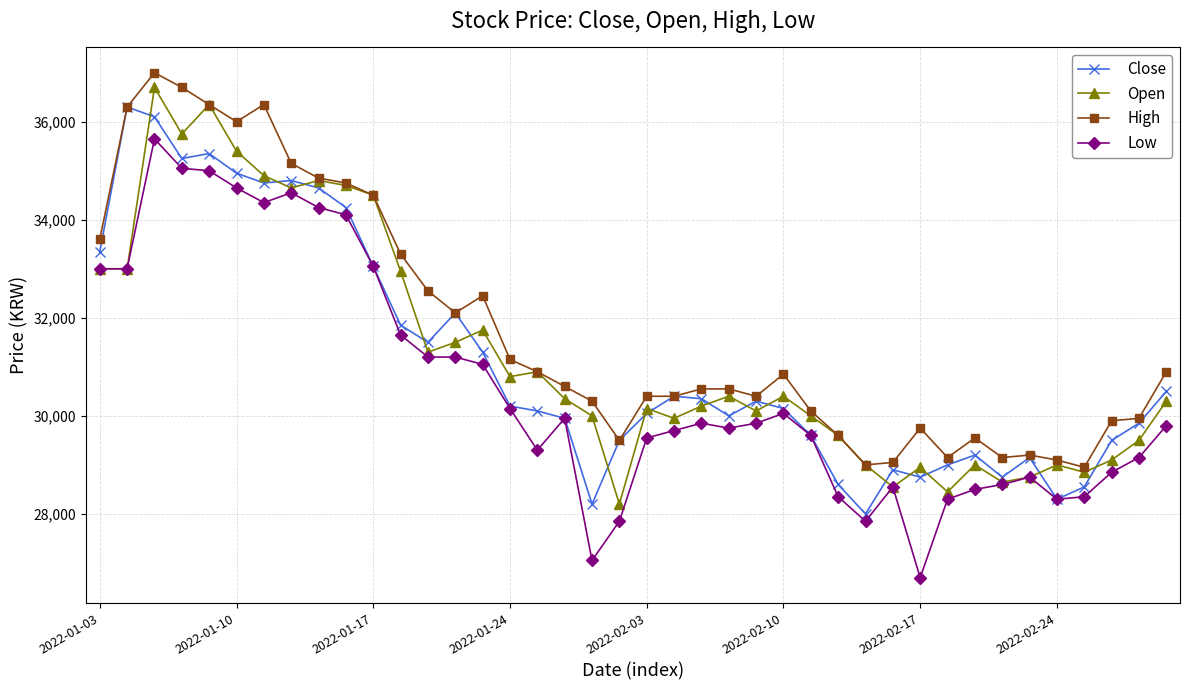

What is the greatest value displayed?

37000